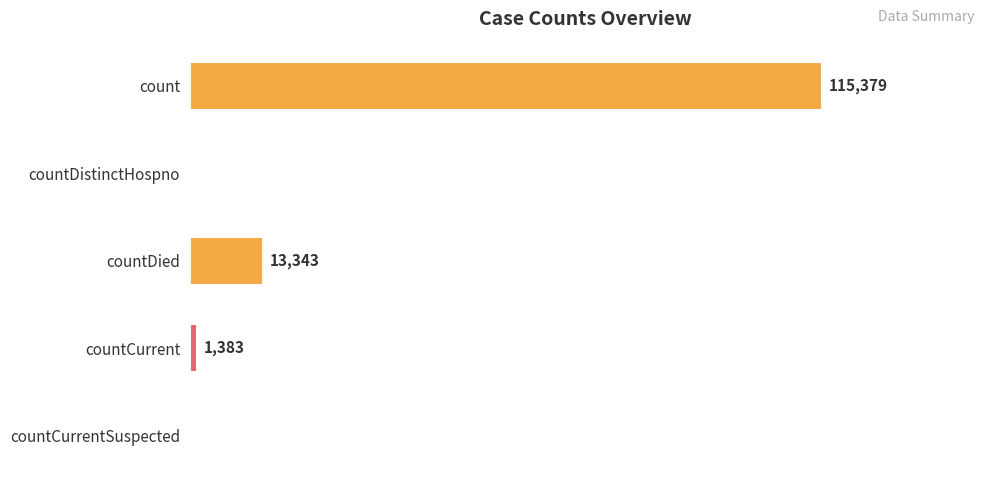

Between count and countDistinctHospno, which is larger?

count